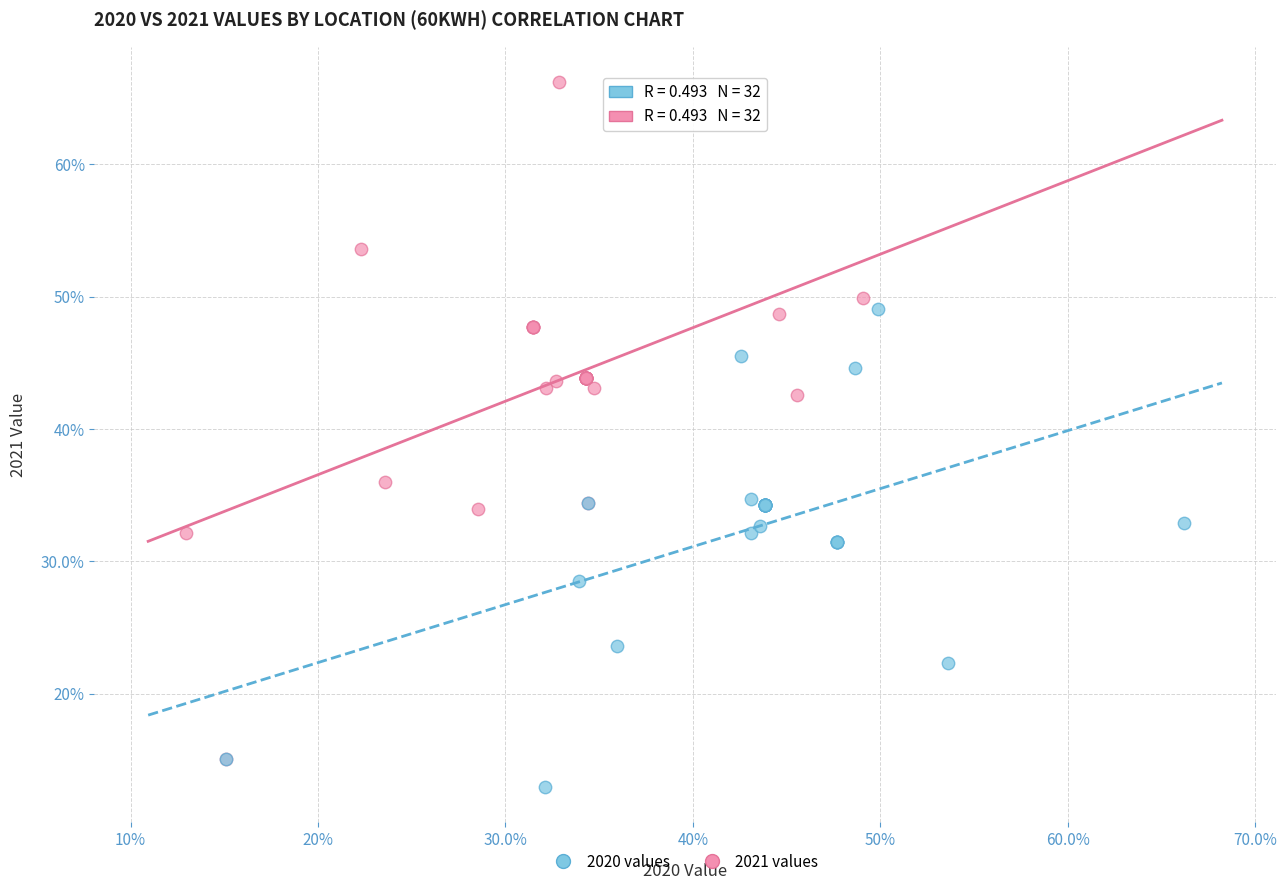

What are all the series names shown in the legend?

2020 values, 2021 values